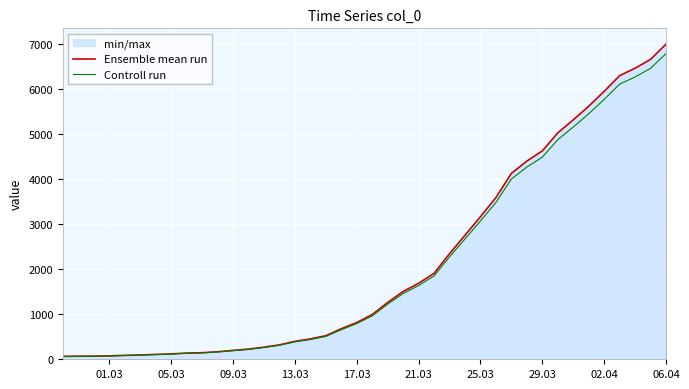

What is the value of the Controll run point at the 11th from the left?

162.0